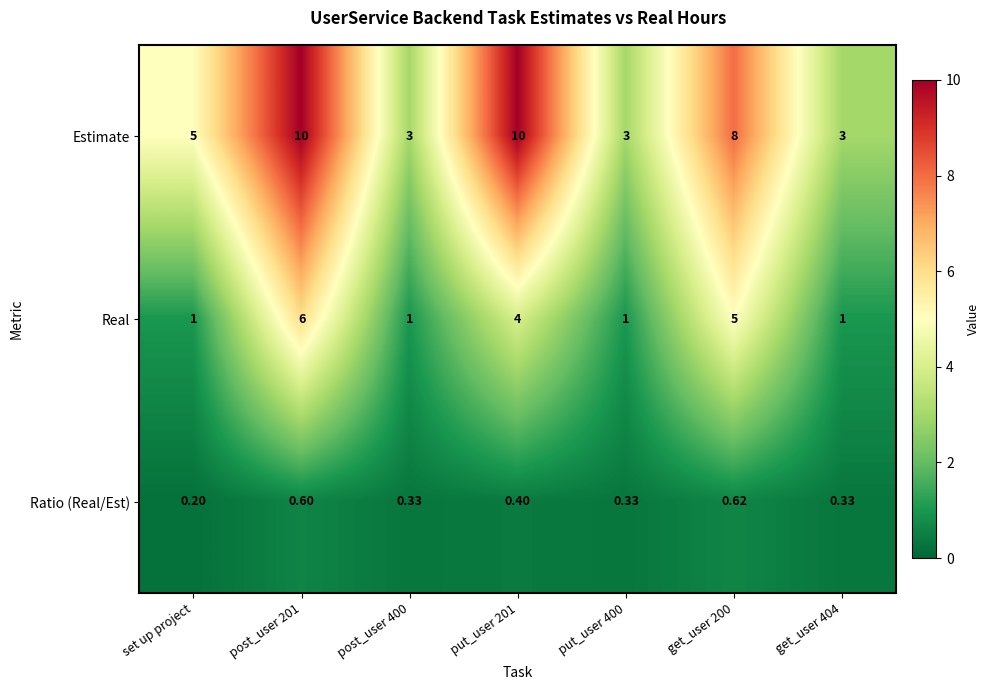

Which category has the lowest value in the Ratio (Real/Est) series?

set up project